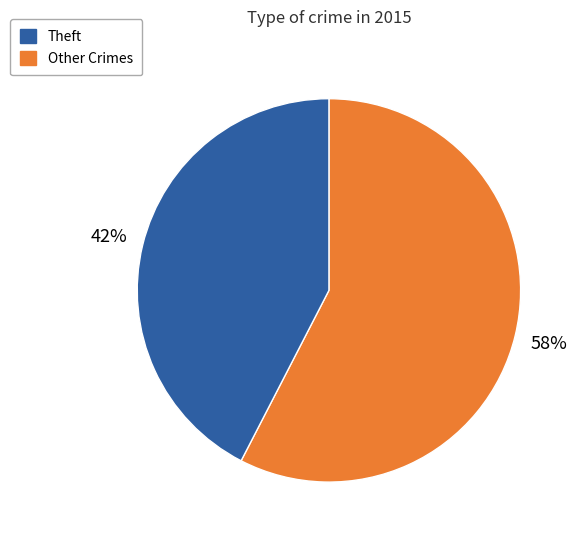

Is there a majority slice in this chart?

Yes